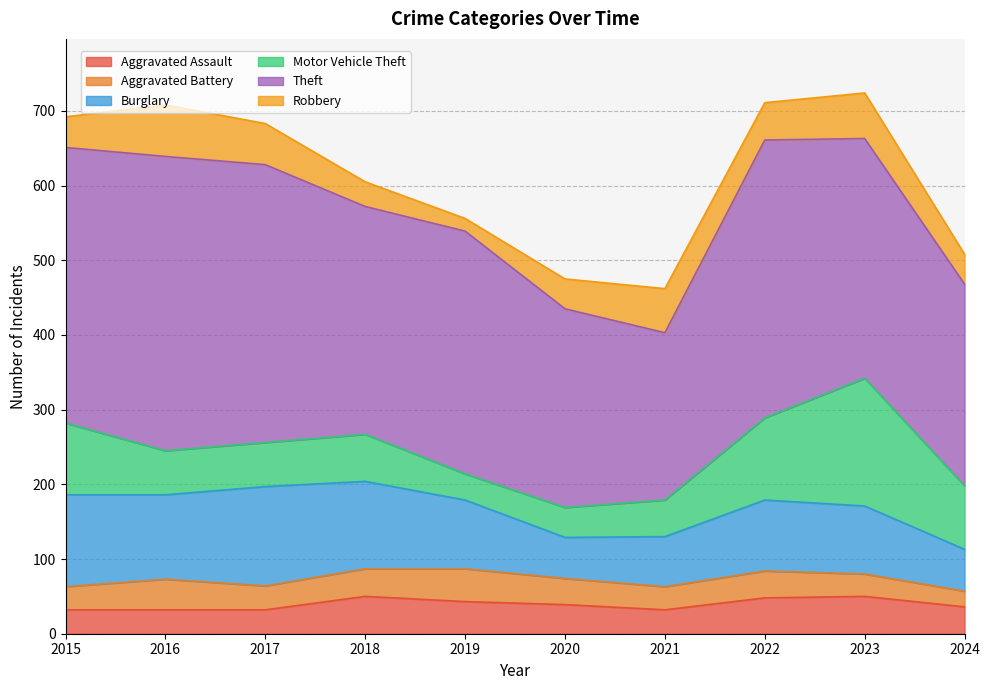

What is the difference between the Aggravated Assault values at 2017 and 2019?

11